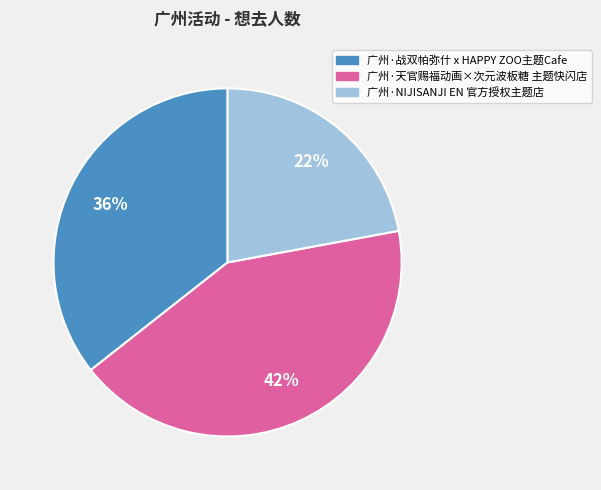

Count the number of slices in the pie.

3